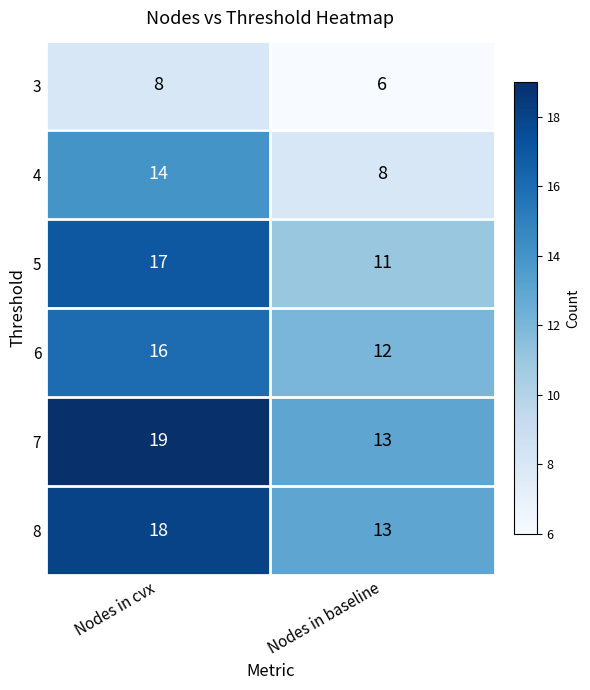

Rank the categories by 4 value from lowest to highest.

Nodes in baseline, Nodes in cvx